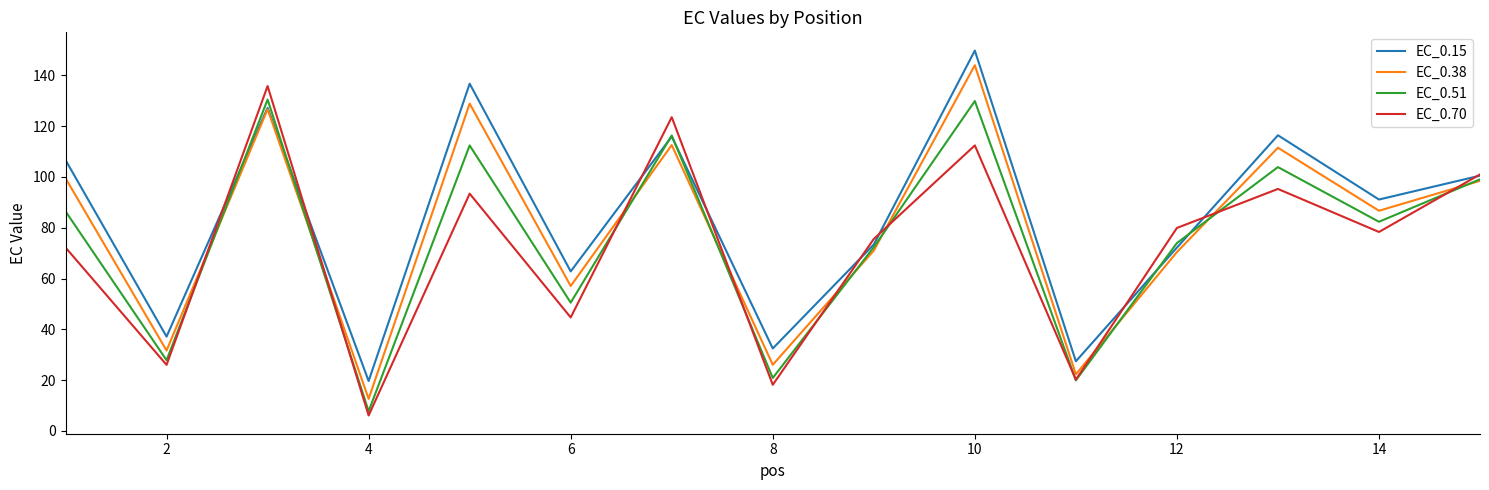

What is the maximum value for EC_0.38?

144.0